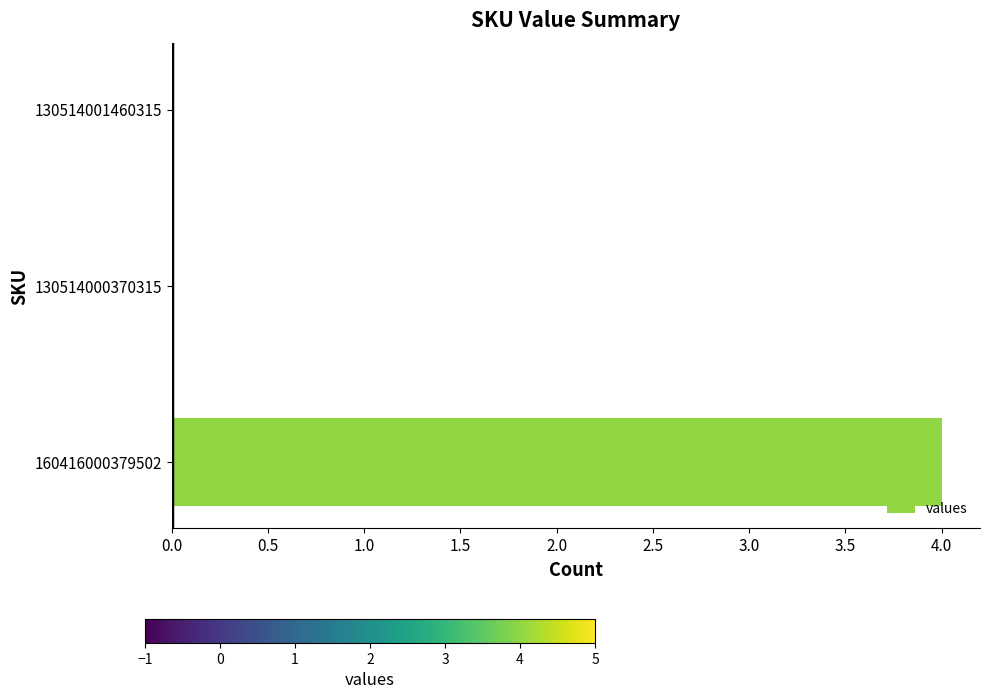

What is the greatest value displayed?

4